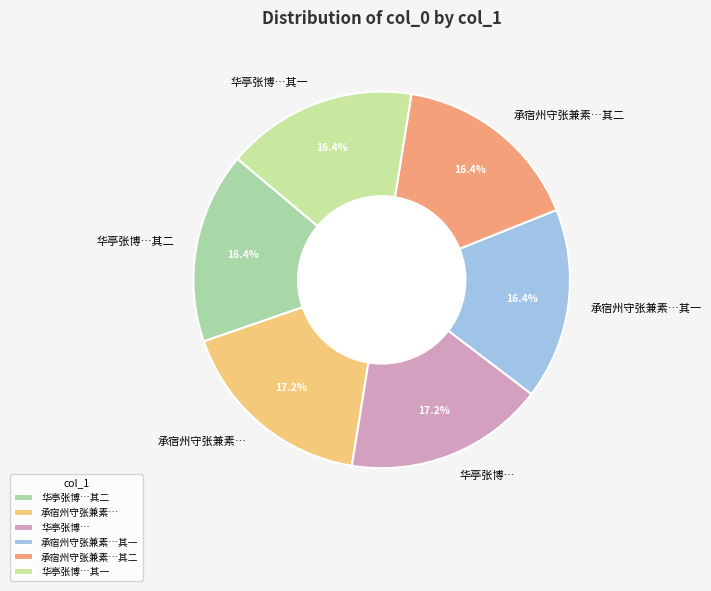

Combined, do 华亭张博…其一 and 承宿州守张兼素…其二 account for over 50%?

No